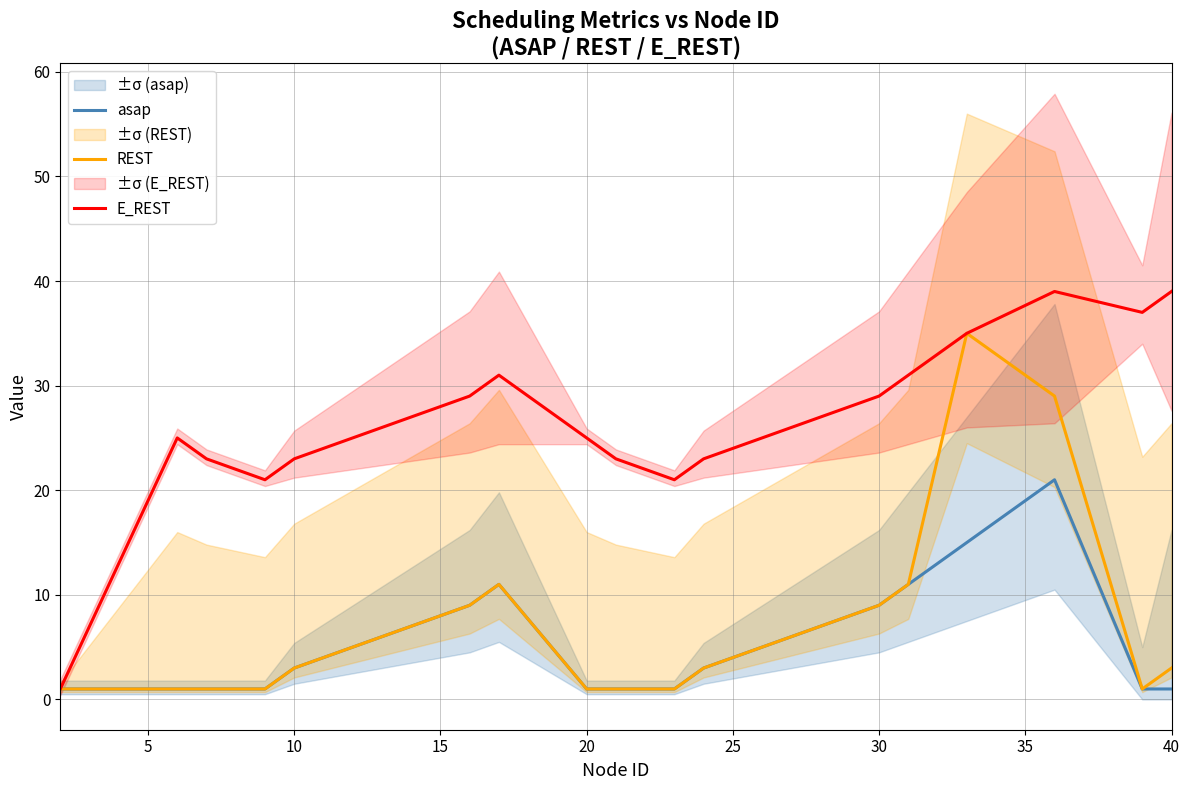

Is it true that asap equals 1 at 20?

True